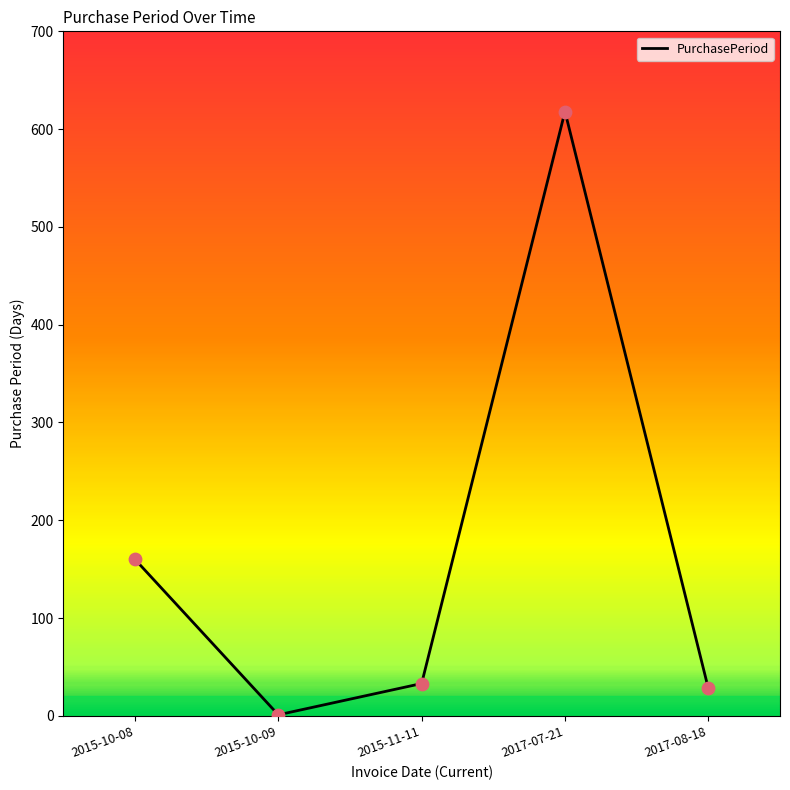

What is the change in value from 2015-10-08 to 2015-10-09?

-159